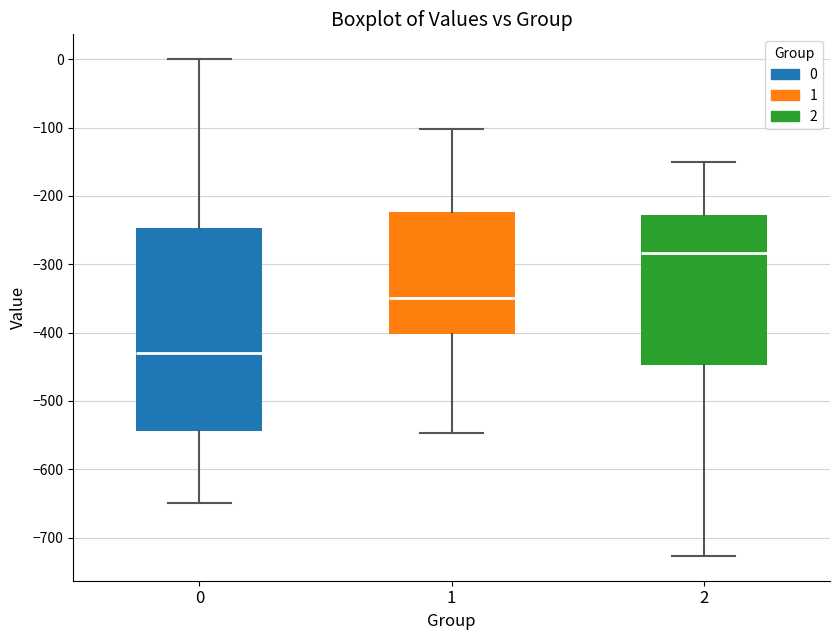

Comparing the boxes themselves (not the whiskers), which one is the tallest?

0